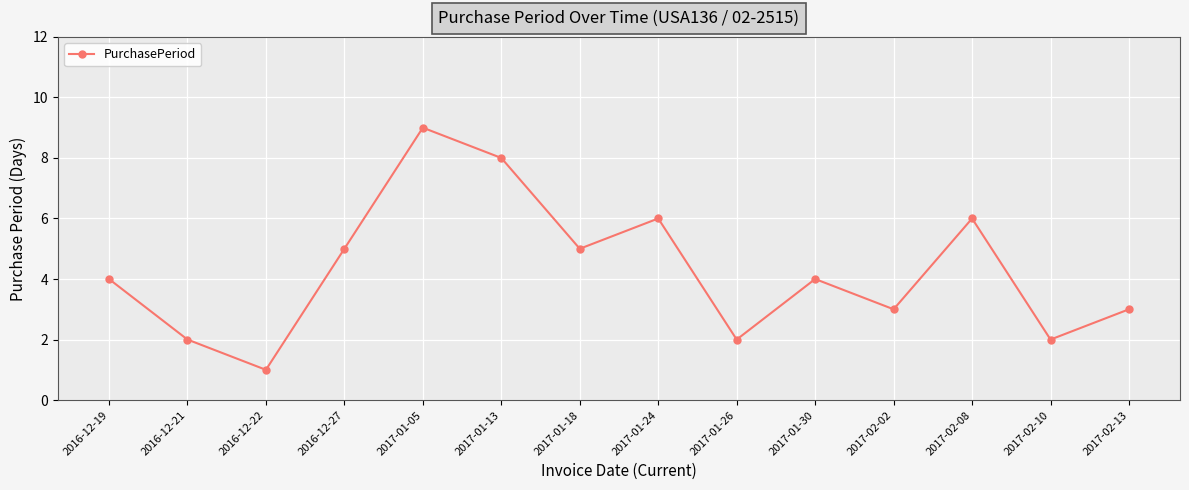

True or false: the data has more than 1 interior local peaks.

True